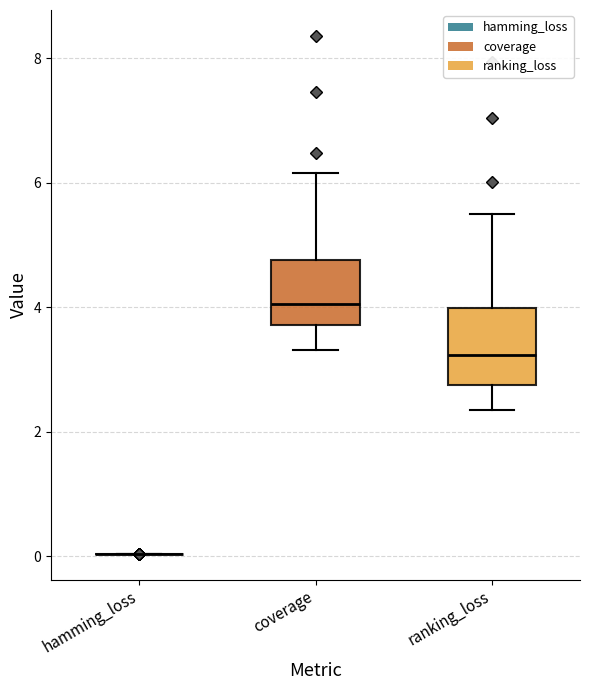

Reading left to right, transcribe this box plot: for each box, give where its median line is, the range the box spans, and where its two whiskers end, as read against the y-axis. The values are not printed on the chart, so give them approximately, as read against the axis.

hamming_loss: box collapsed to a line at 0.0, whiskers 0.0 to 0.0
coverage: median 4.0, box 3.8 to 4.8, whiskers 3.4 to 6.2
ranking_loss: median 3.2, box 2.8 to 4.0, whiskers 2.4 to 5.6